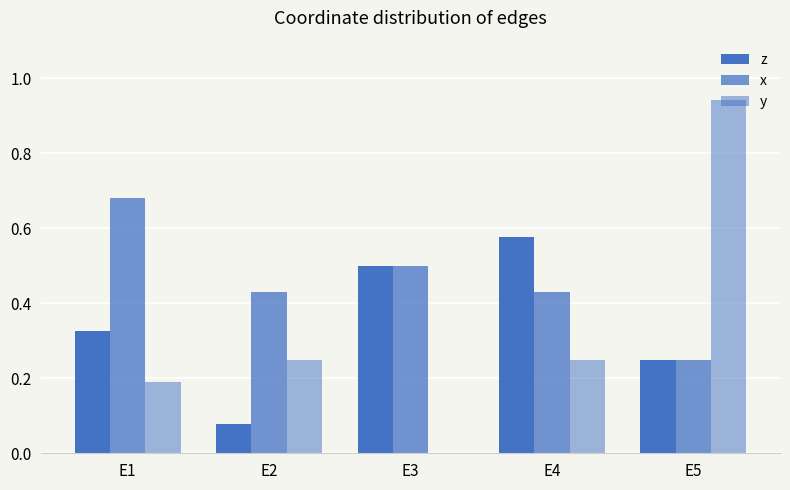

How many groups of bars are there?

5